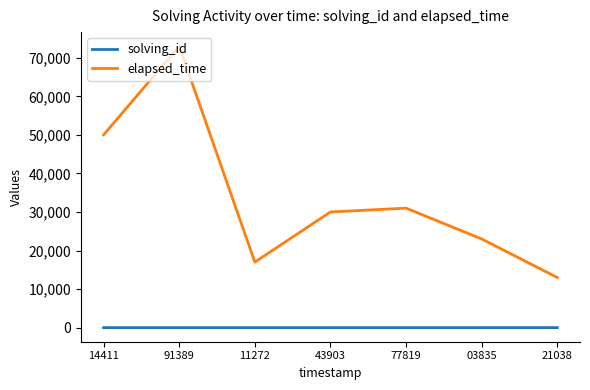

At which category does elapsed_time reach its first local valley?

11272